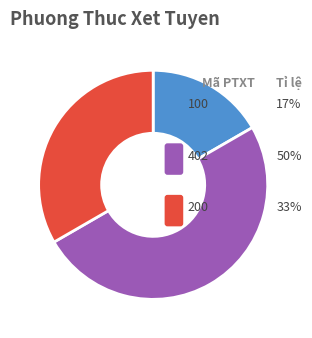

Combined, do 100 and 200 account for over 50%?

No